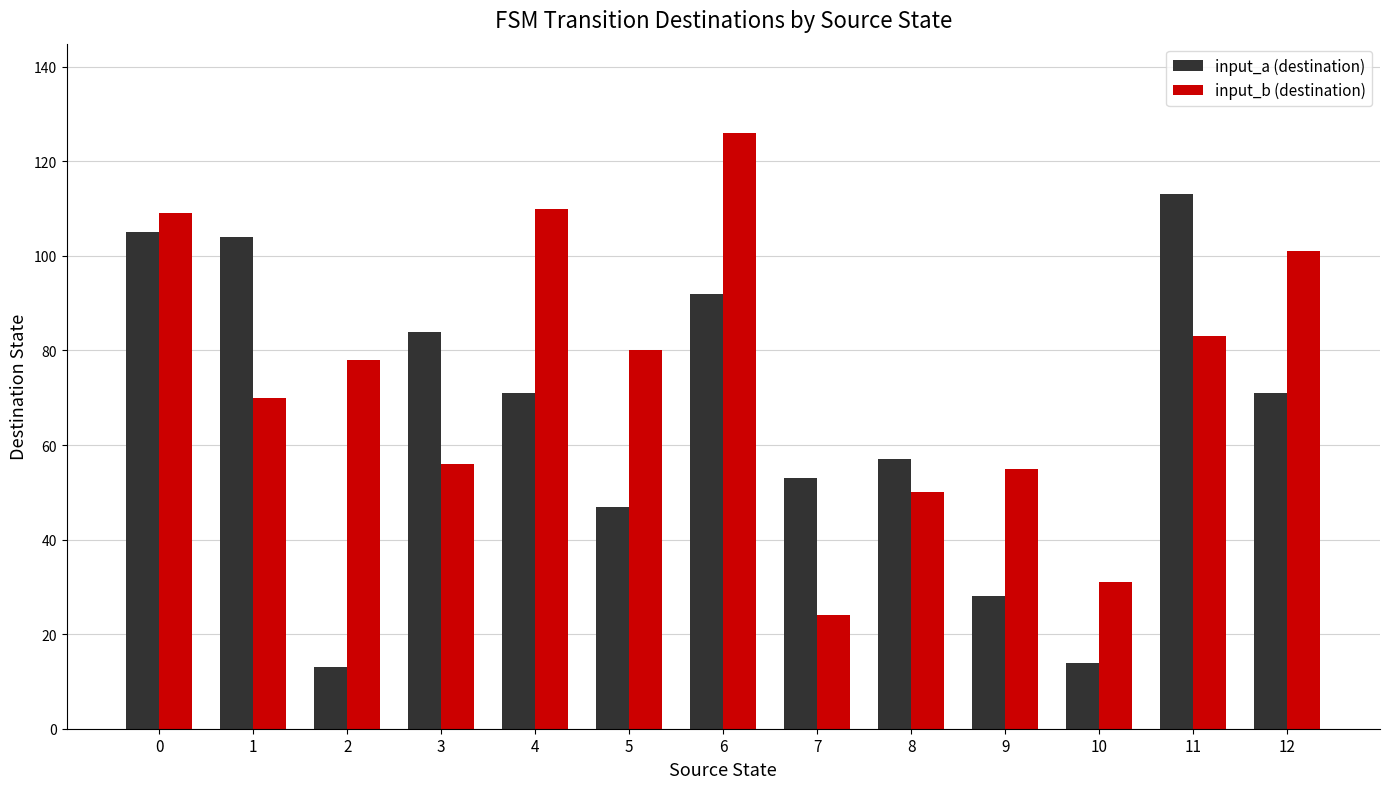

At which label does input_a (destination) reach its peak?

11